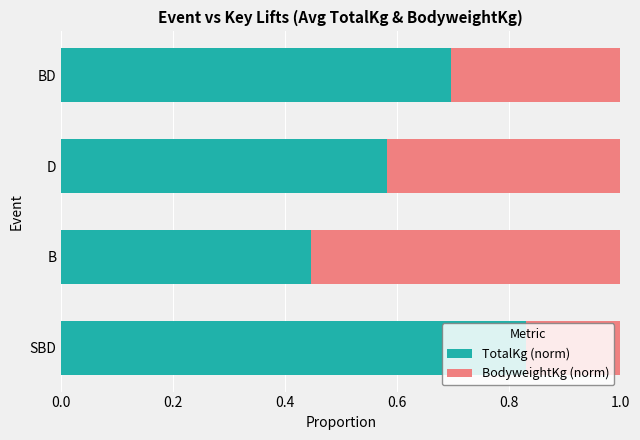

At which label is TotalKg (norm) closest to 0?

B